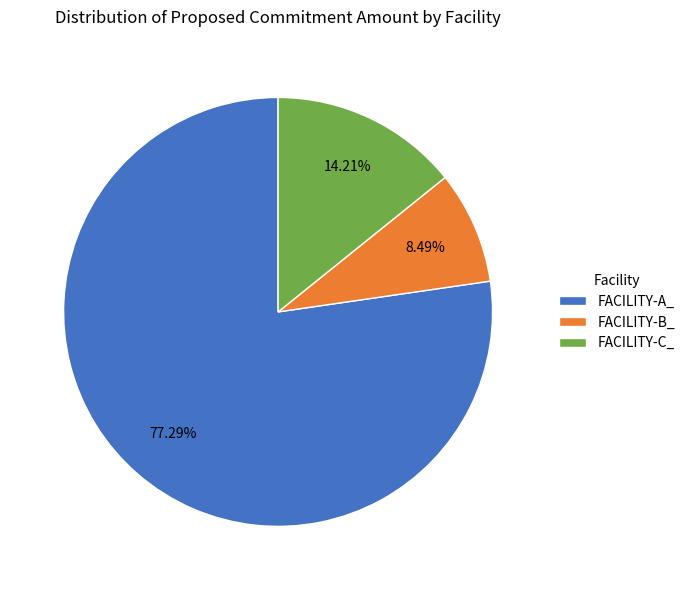

To the nearest percent, what is the difference between the largest and smallest slice percentages?

69%